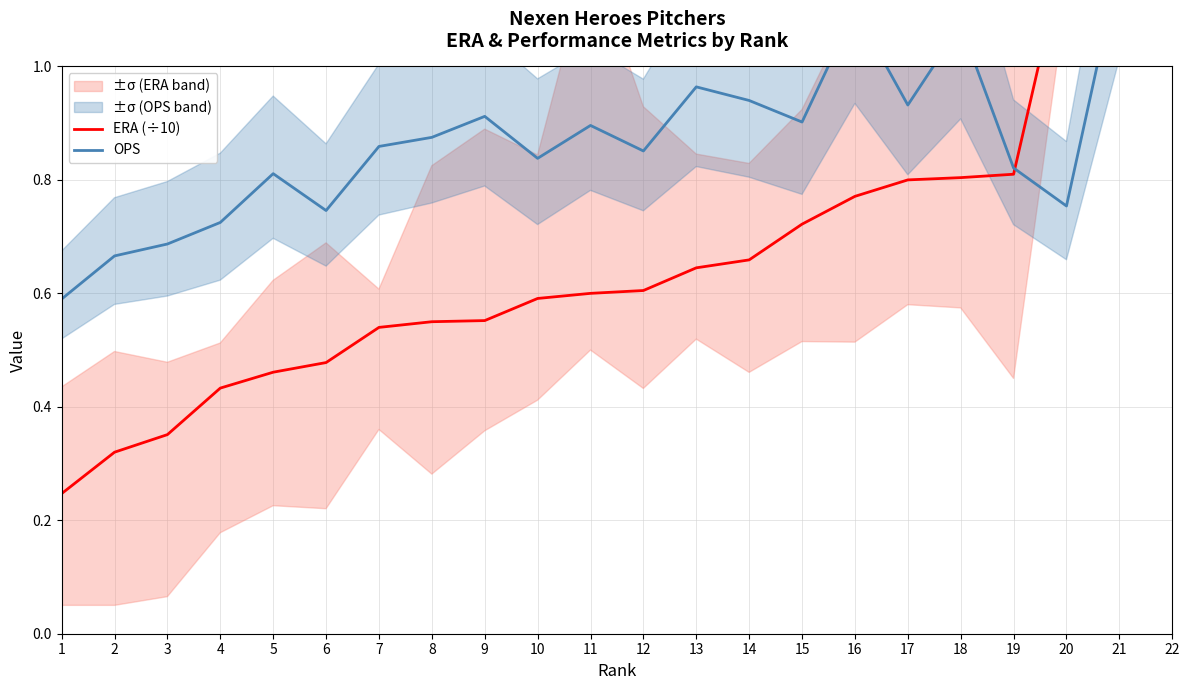

Does the chart display data point markers on the line(s)?

No